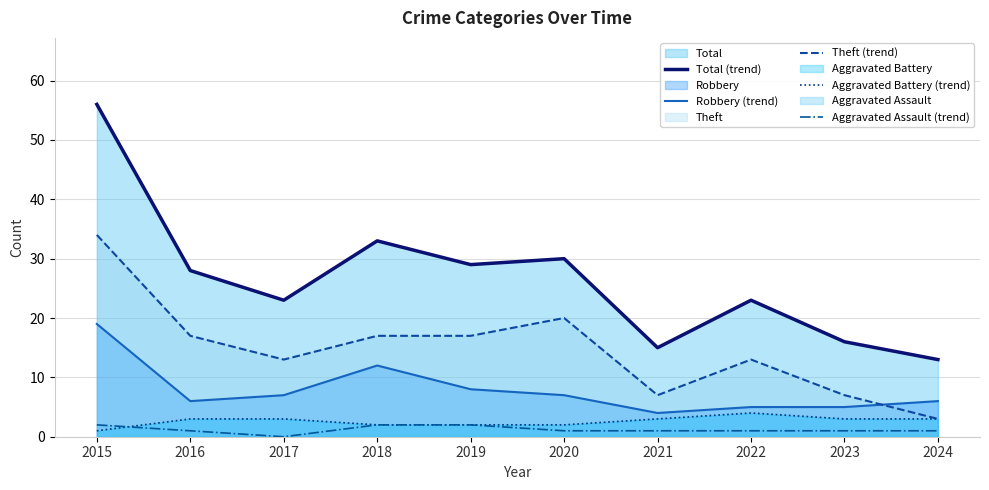

List the series in order of their peak value, highest first.

Total (trend), Theft (trend), Robbery (trend), Aggravated Battery (trend), Aggravated Assault (trend)